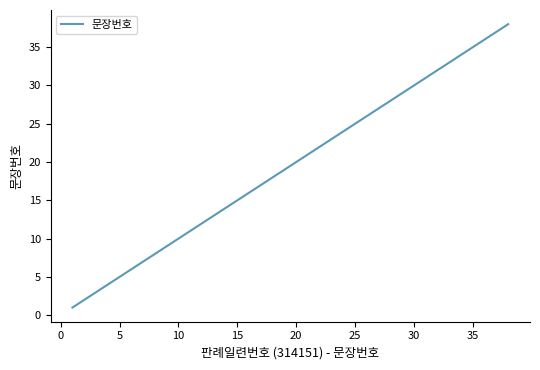

What is the maximum value shown in the chart?

38